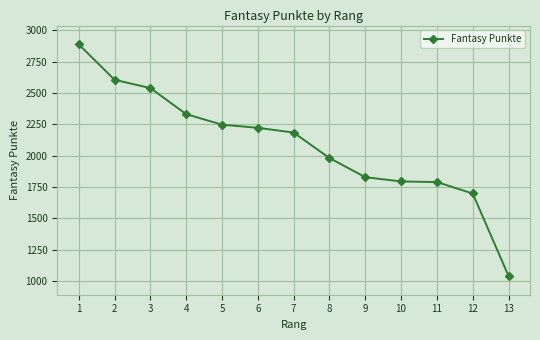

Between 3 and 12, which is larger?

3